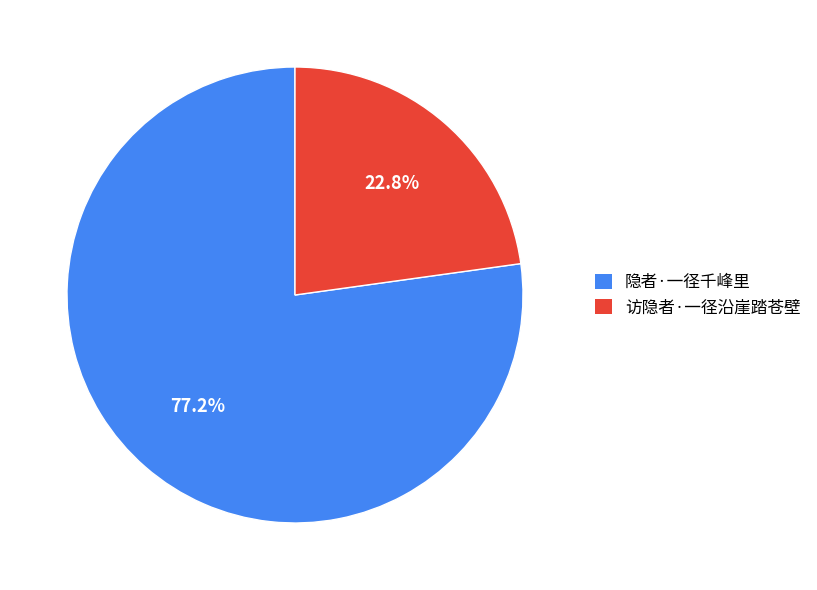

What is the ratio of the value at 访隐者·一径沿崖踏苍壁 to the value at 隐者·一径千峰里?

0.3